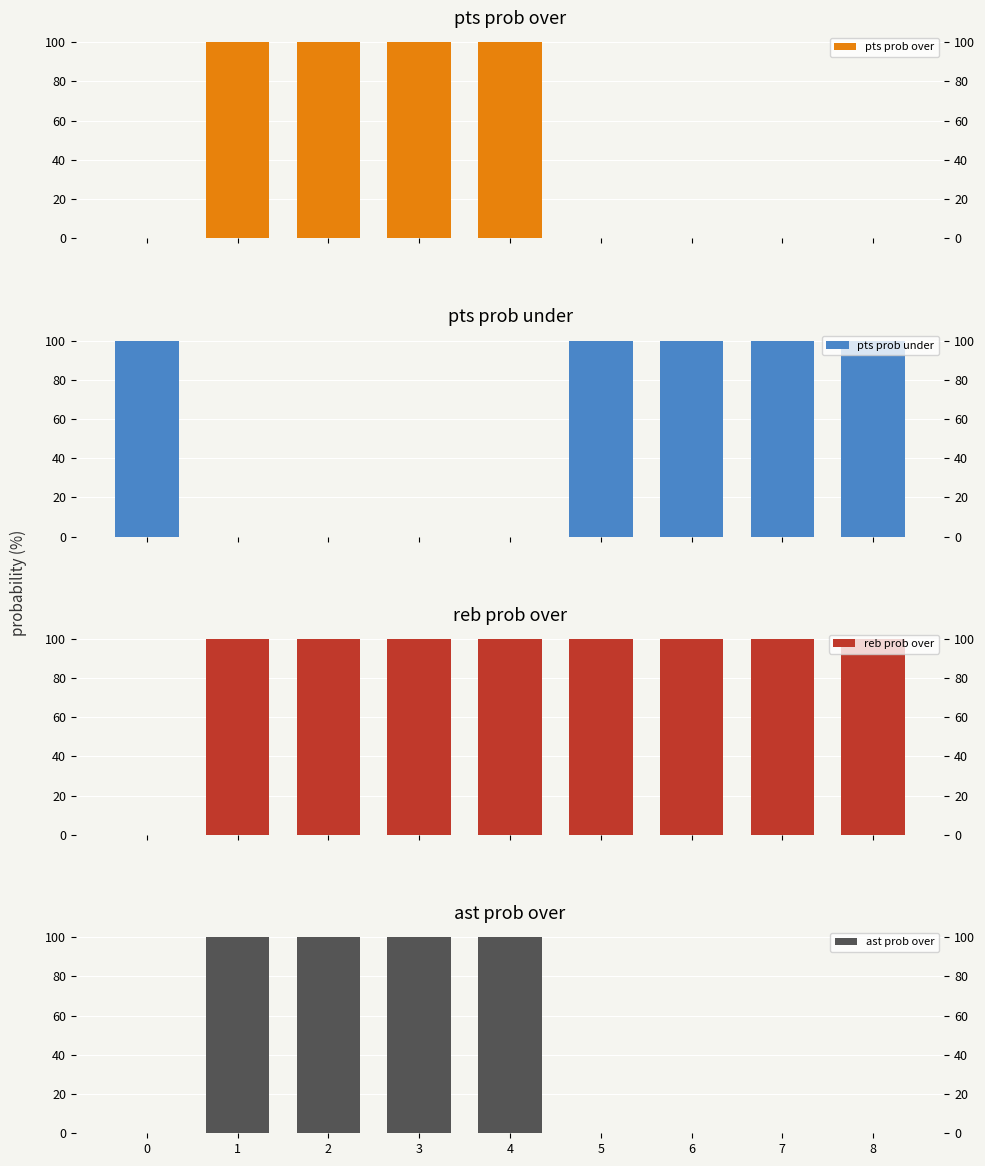

Is it true that ast prob over equals 100 at 2?

True